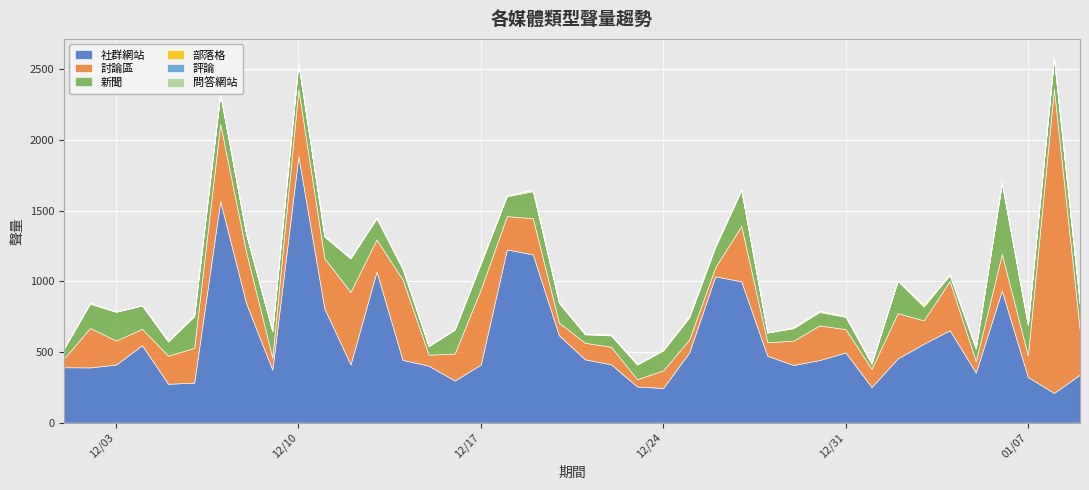

What is the approximate value of 討論區 at 2019/12/20?

89